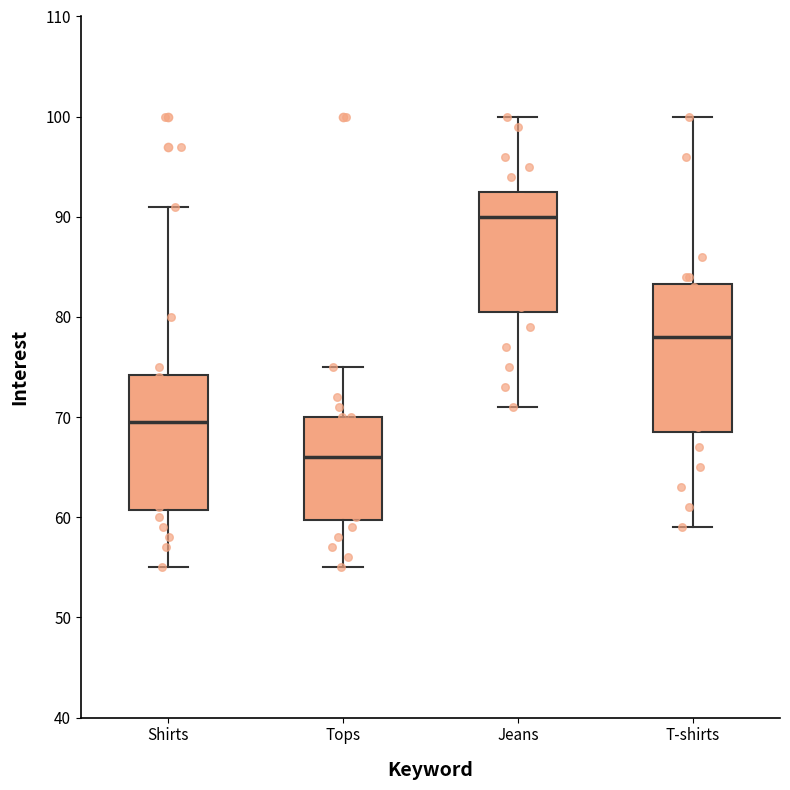

Reading left to right, read every box against the y-axis: the position of its median line, the range the box covers, and the ends of its whiskers. The values are not printed on the chart, so give them approximately, as read against the axis.

Shirts: median 70, box 61 to 74, whiskers 55 to 91
Tops: median 66, box 60 to 70, whiskers 55 to 75
Jeans: median 90, box 81 to 93, whiskers 71 to 100
T-shirts: median 78, box 69 to 83, whiskers 59 to 100